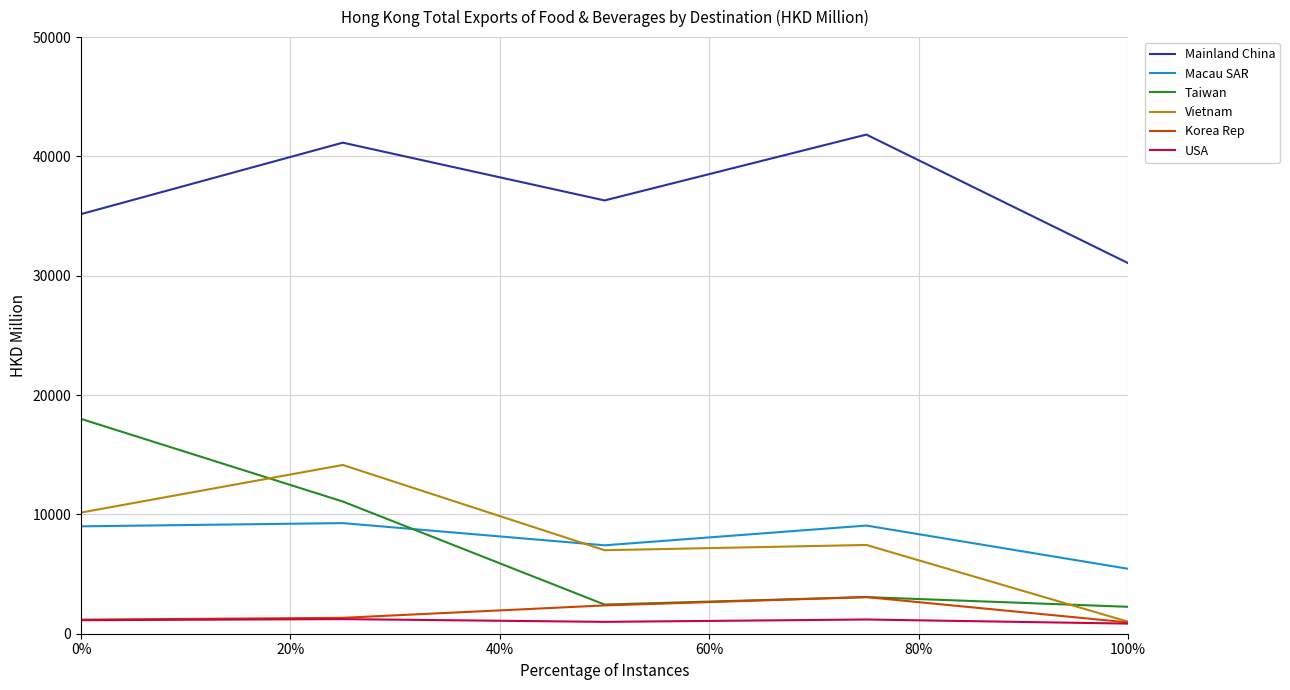

Which series has the largest total across all categories?

Mainland China